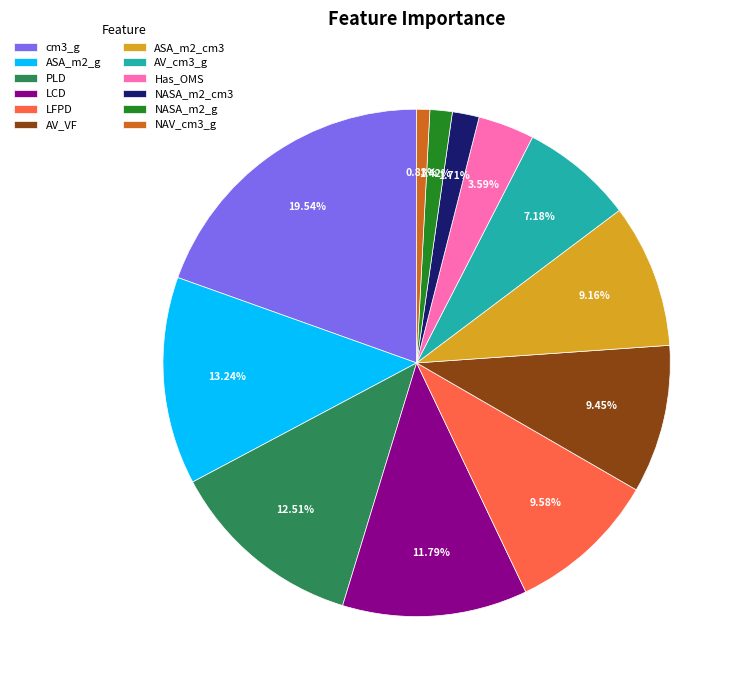

True or false: NAV_cm3_g accounts for 1% of the total.

True